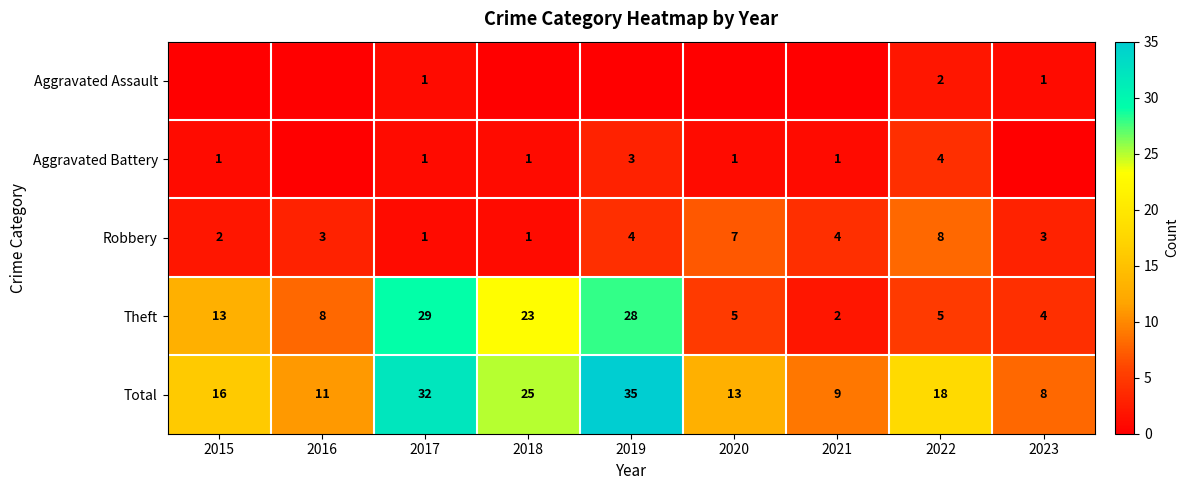

At which label does Theft reach its peak?

2017